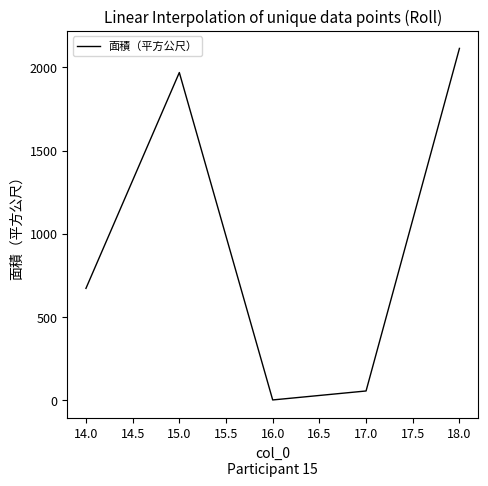

Rank the categories by value from highest to lowest.

18.0, 15.0, 14.0, 17.0, 16.0